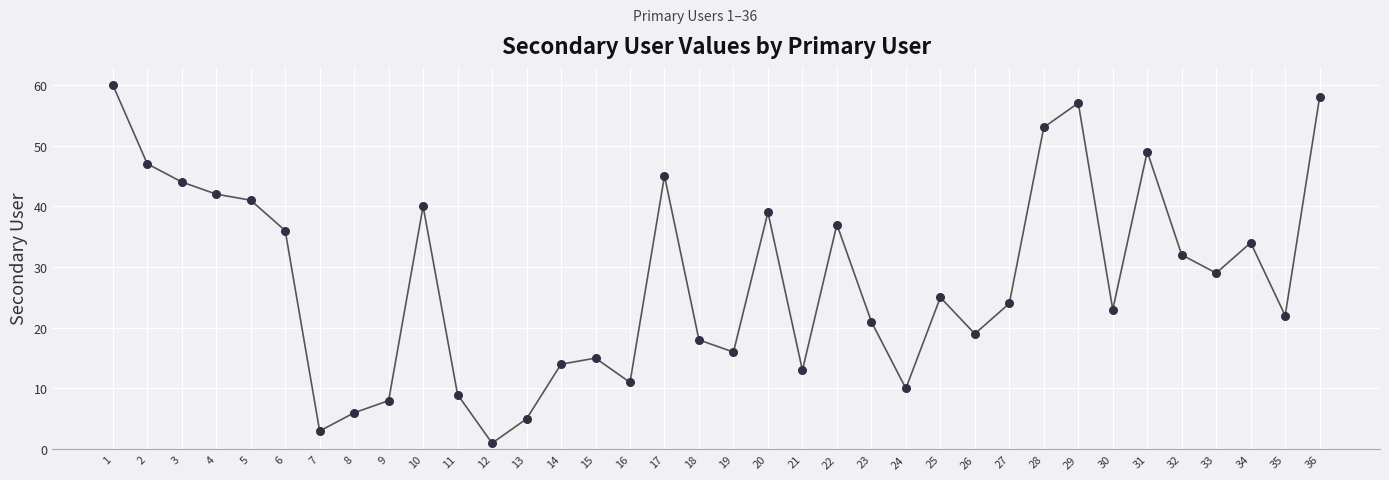

What is the ratio of the value at 22 to the value at 25?

1.5